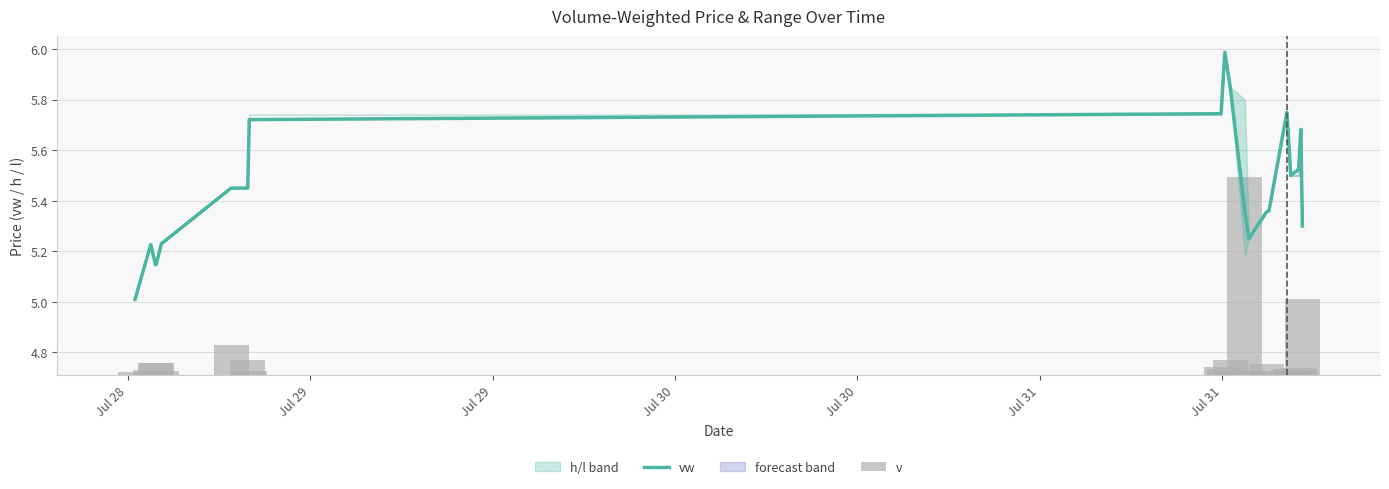

What is the spread (max minus min) of values at Jul 28?

5.0